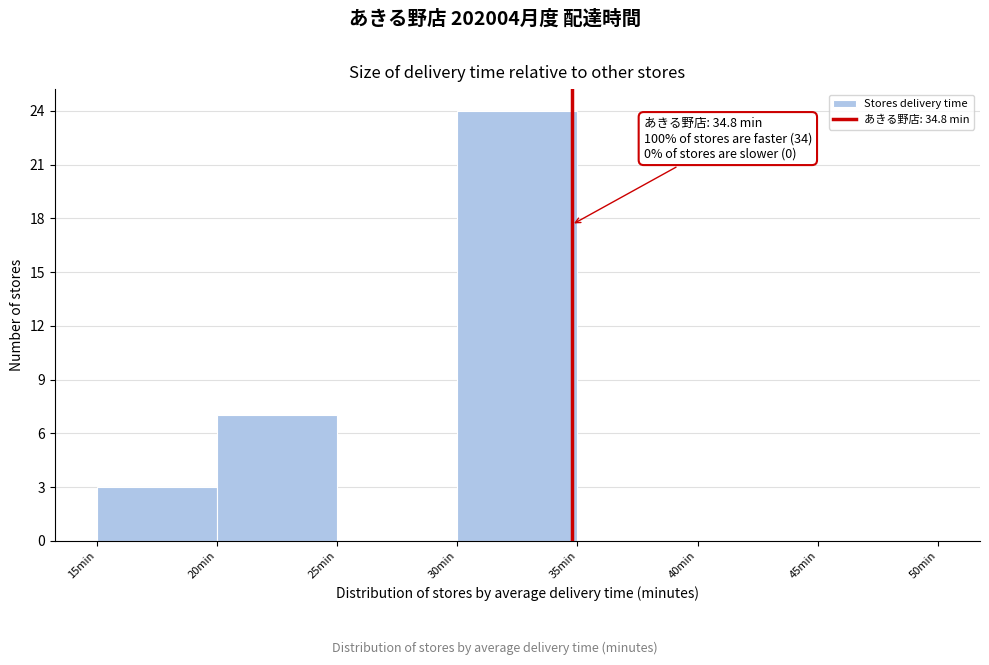

Over which range of the x-axis is the bar tallest?

30 to 35